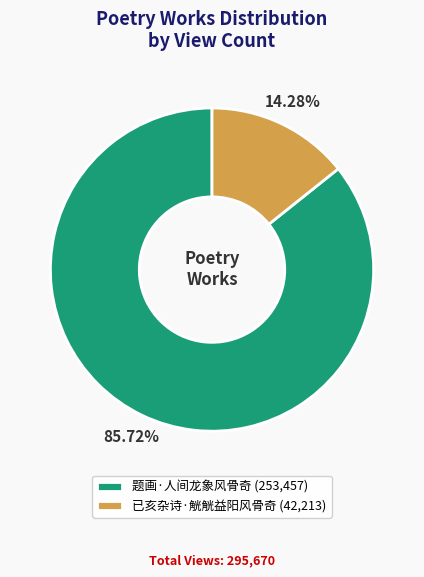

What percentage is NOT represented by 已亥杂诗·觥觥益阳风骨奇?

85.7%